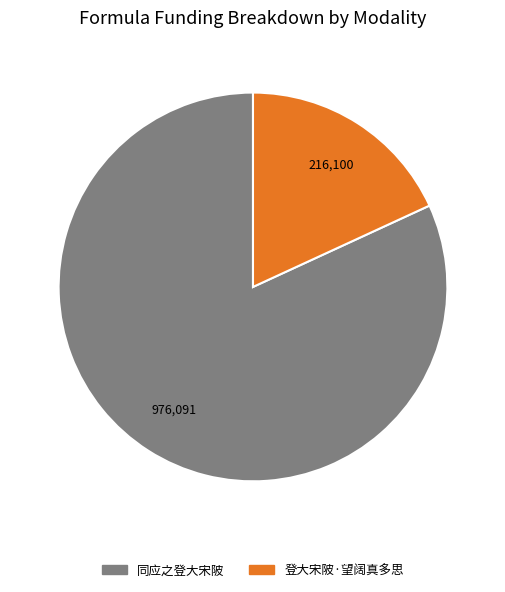

Is there any slice that represents more than half of the pie?

Yes